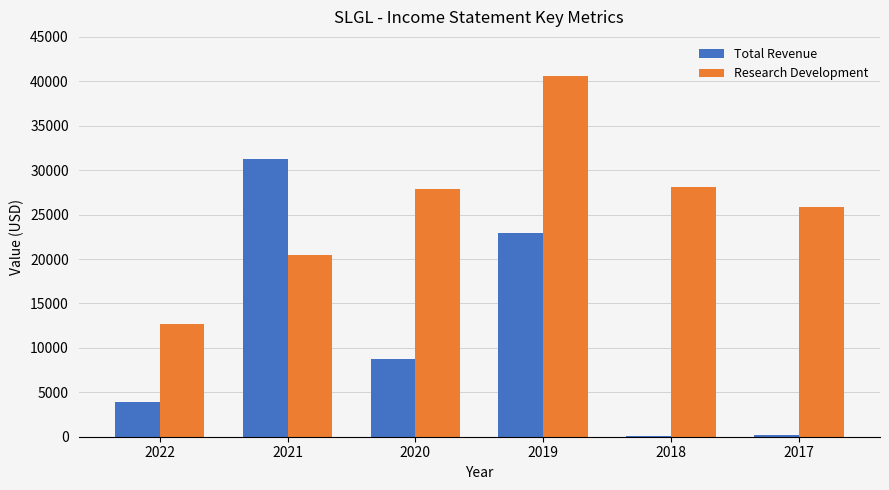

What is the total value across all series at 2022?

16600